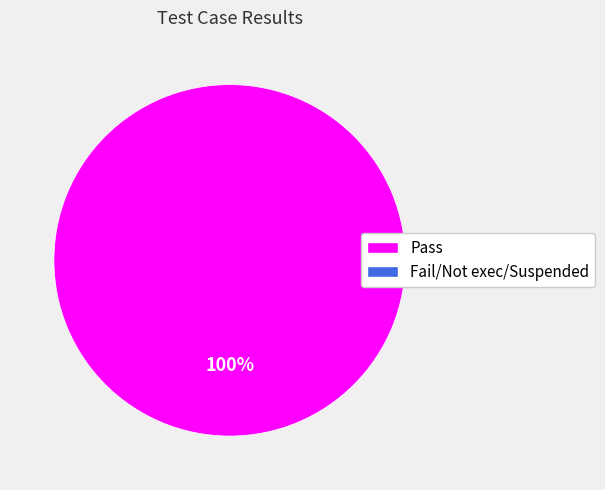

Does any single category account for the majority?

Yes